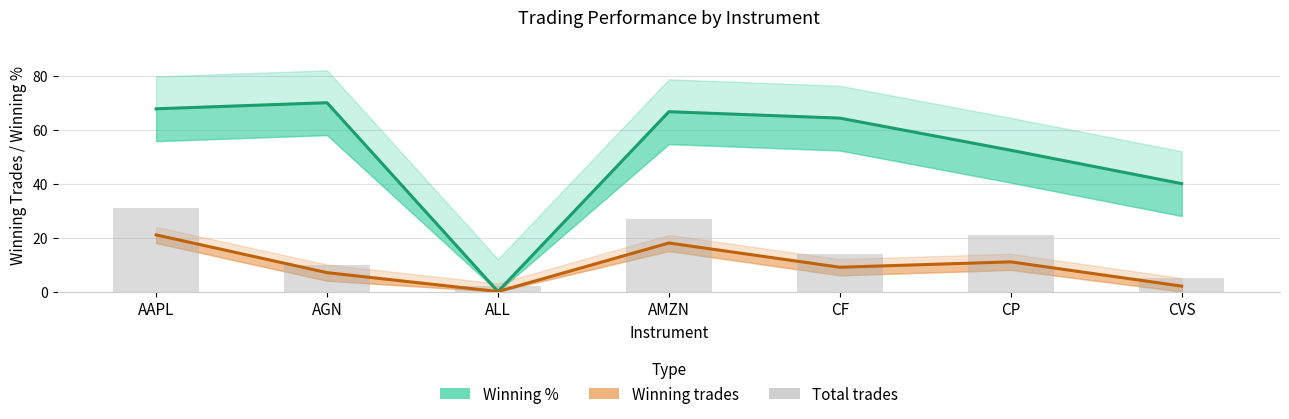

At which category is the sum across all series the highest?

AAPL